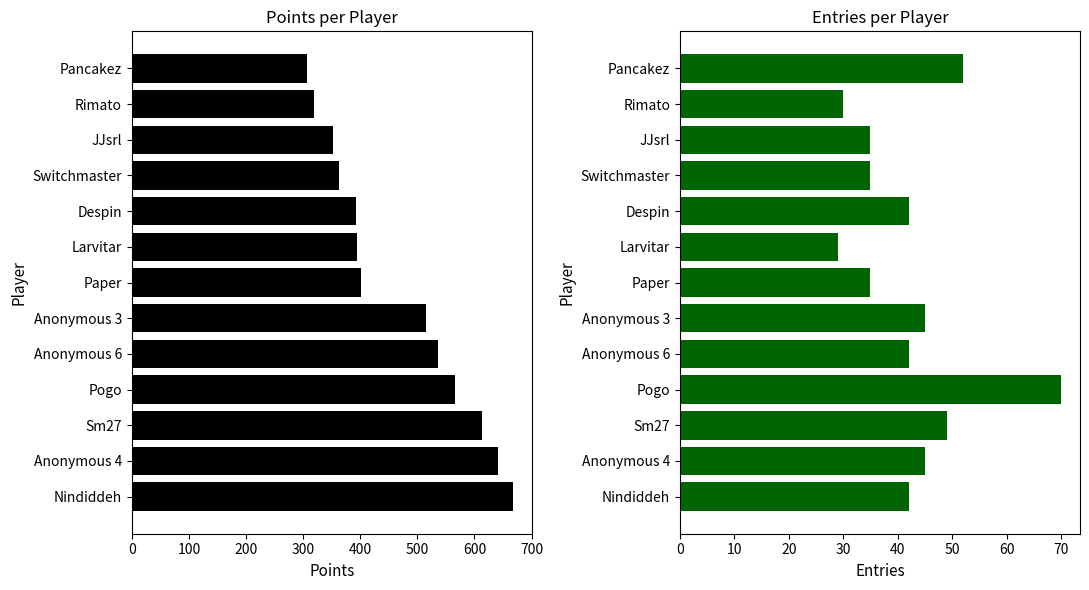

What is the sum of all Entries values?

551